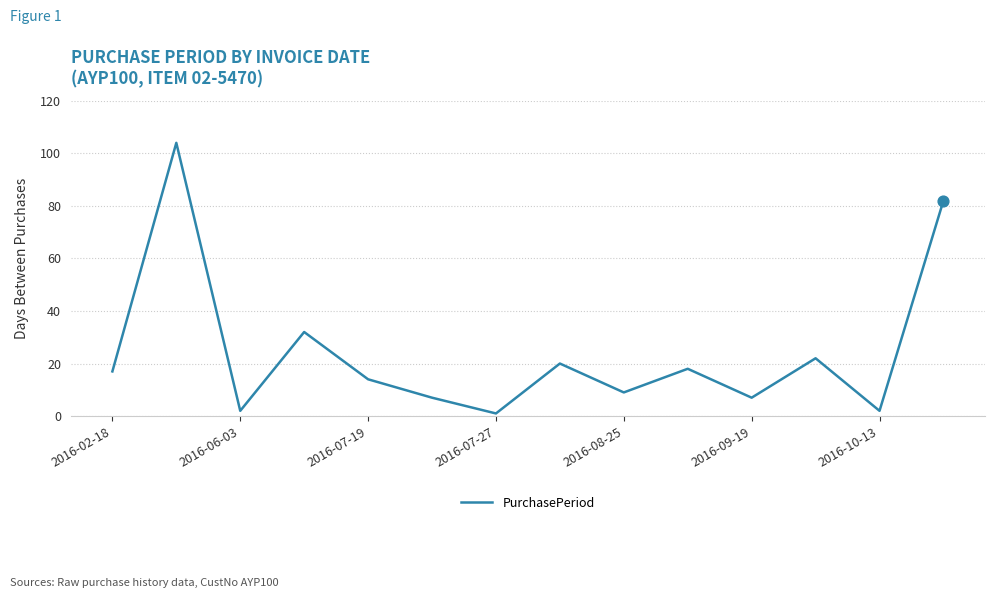

What is the greatest value displayed?

104